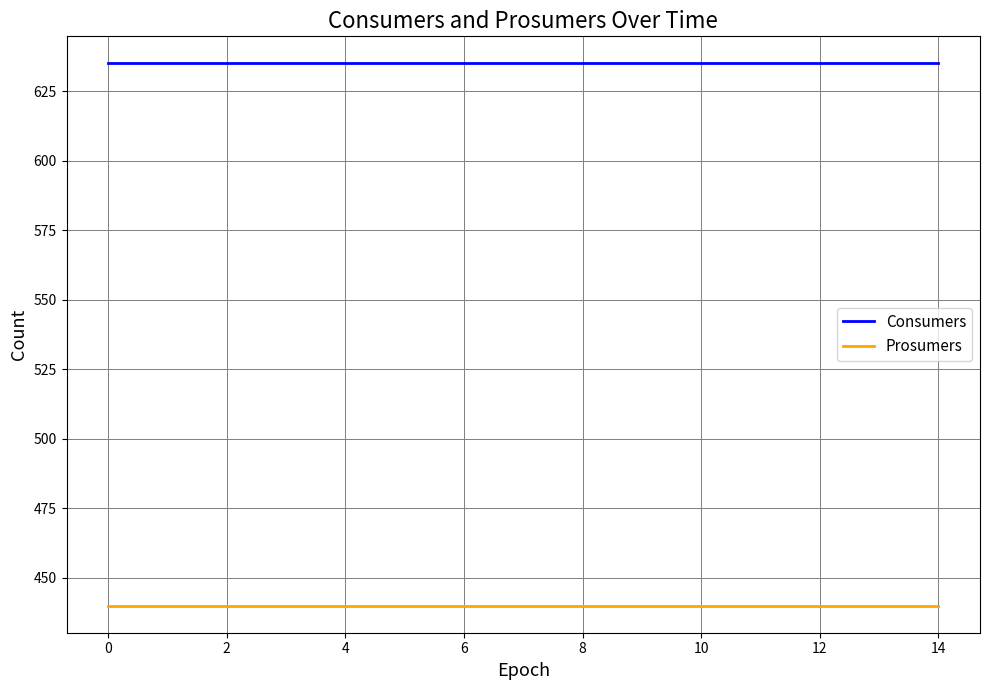

True or false: Prosumers and Consumers cross at least once.

False